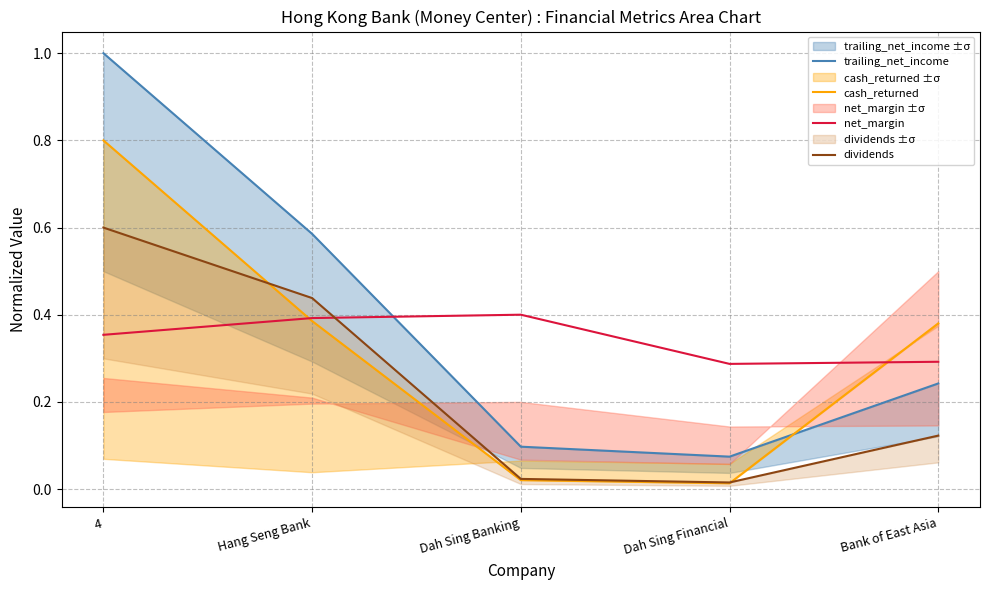

What is the label of the 5th point from the right?

4